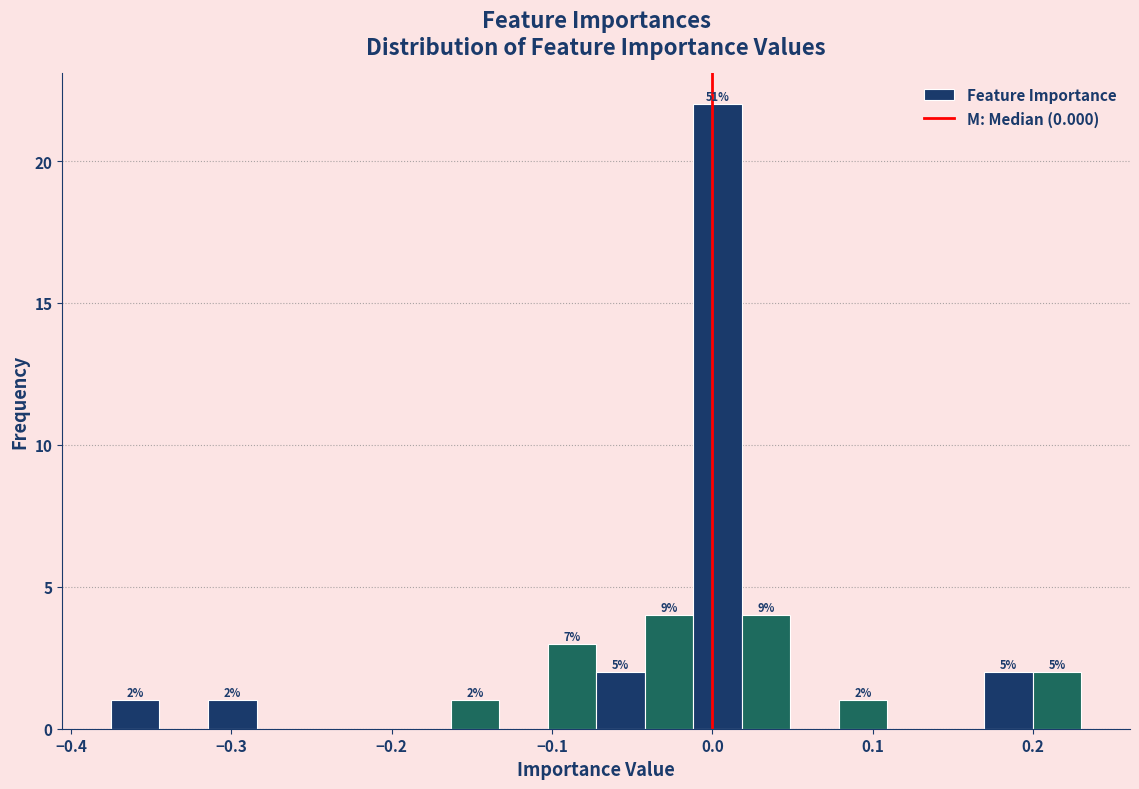

Around what value on the x-axis is the tallest bar? Give the approximate position of its centre, as read against the axis.

0.00